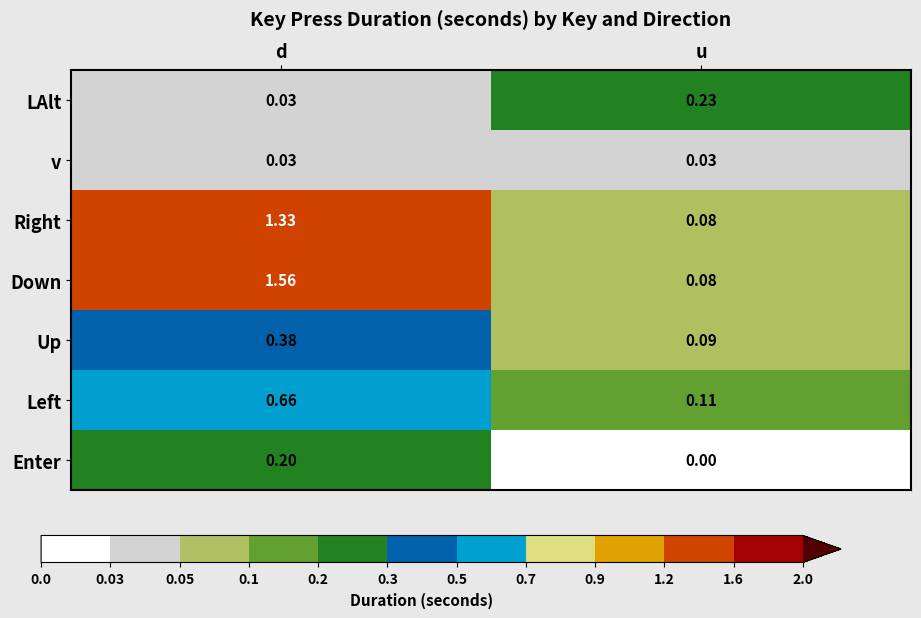

At which category does the chart reach its minimum across all series?

u